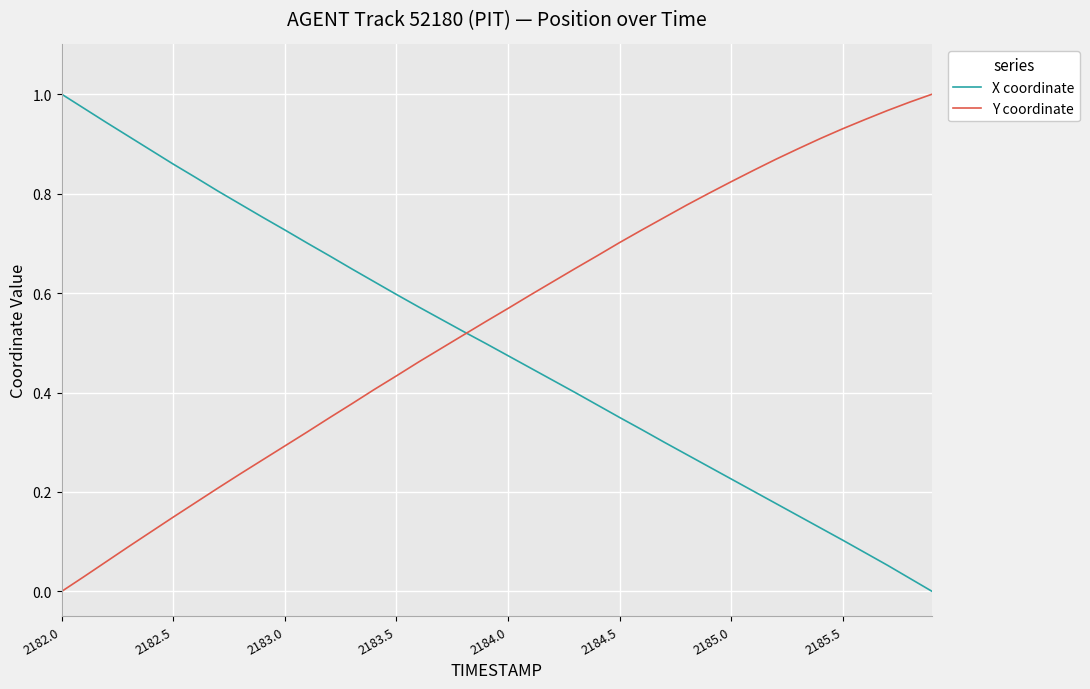

True or false: Y coordinate and X coordinate intersect in this chart.

True